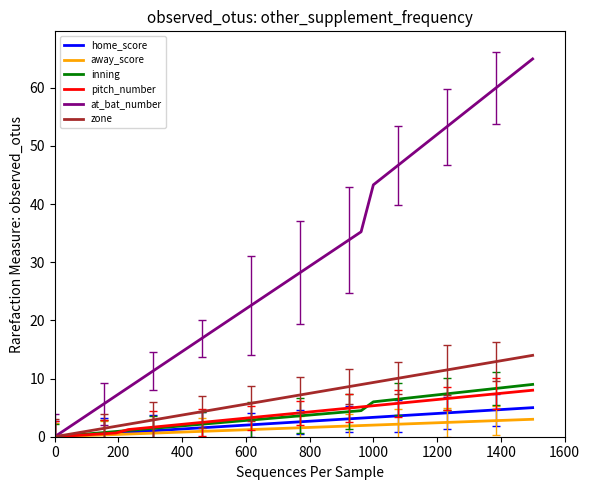

What is the maximum value shown in the chart?

65.0